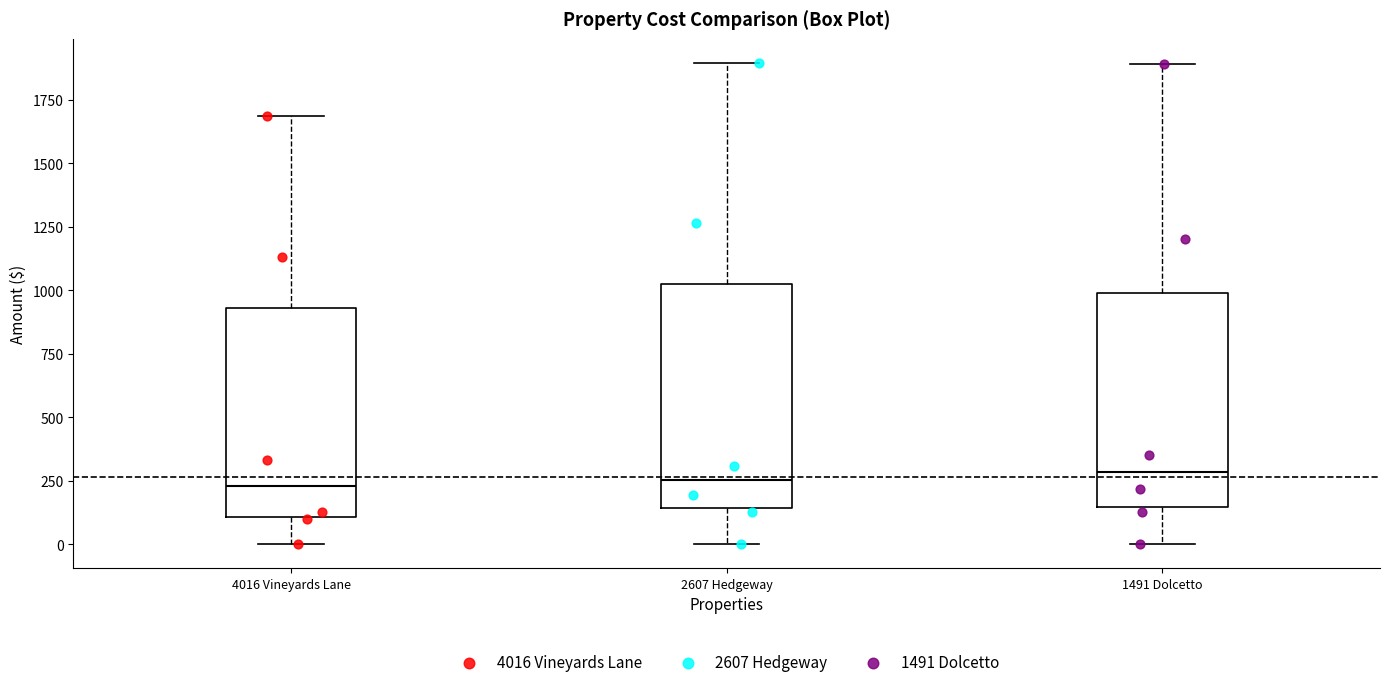

Where does the median line of the box for 4016 Vineyards Lane sit on the y-axis? The values are not printed on the chart, so give them approximately, as read against the axis.

250